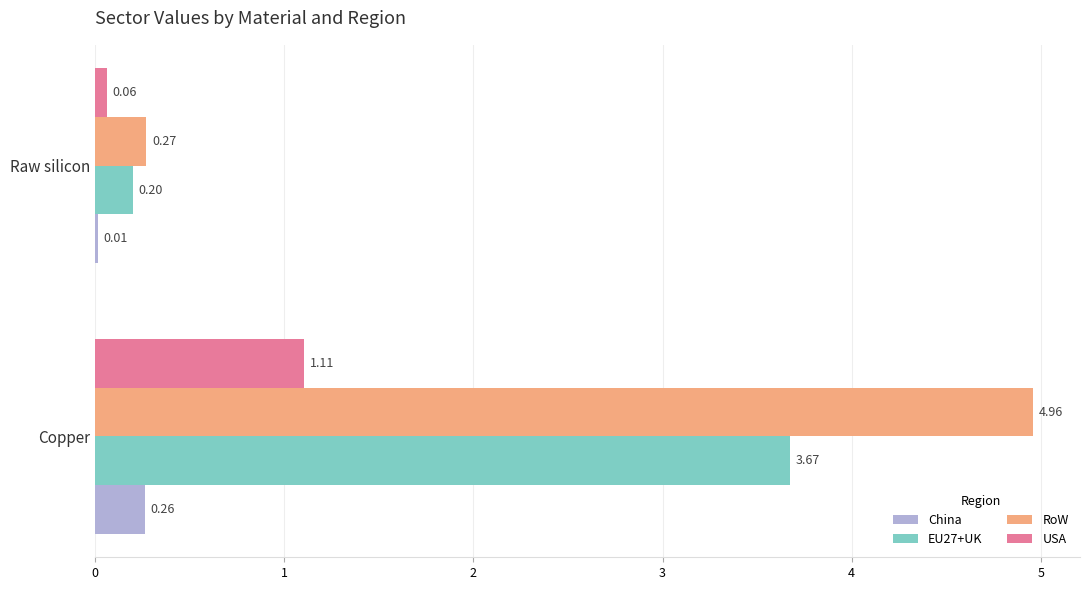

Count the number of categories in the chart.

2